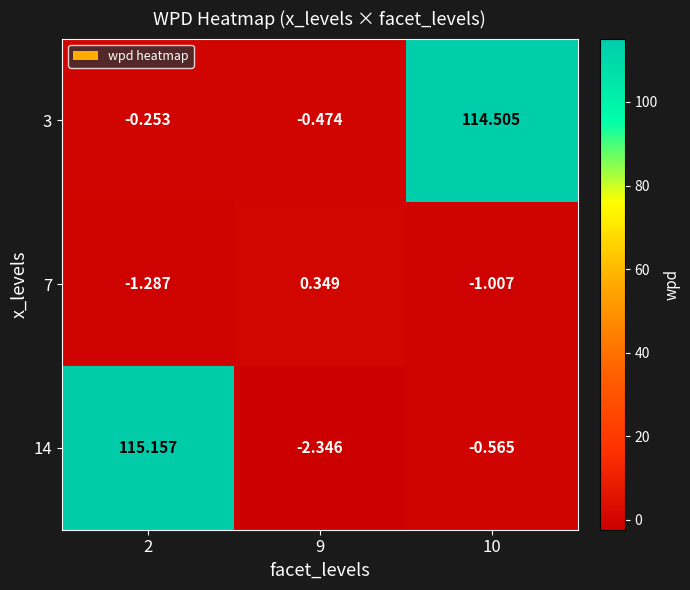

Is the value of 3 at 10 greater than the value of 14 at 9?

Yes